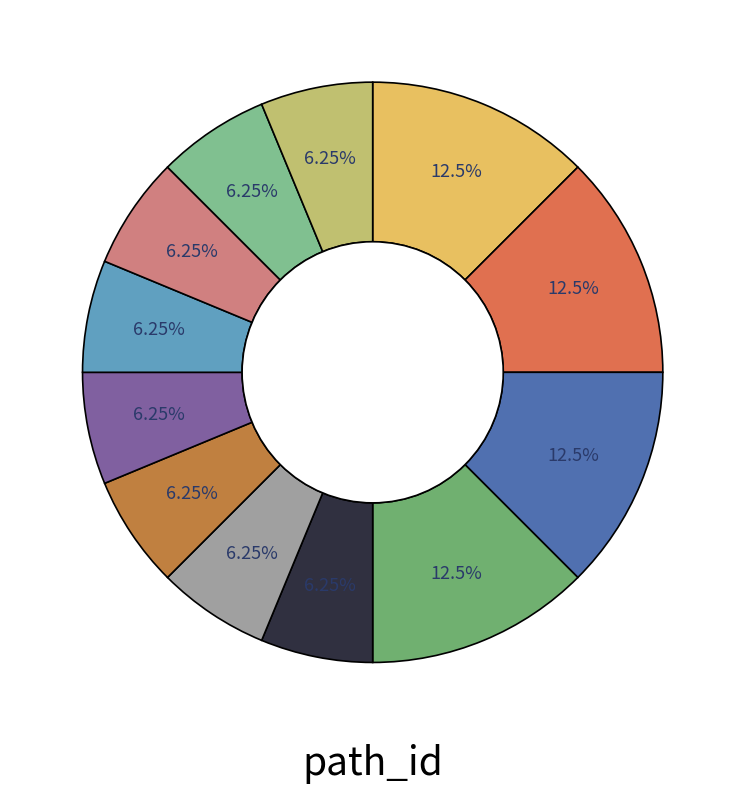

Count the number of slices in the pie.

12